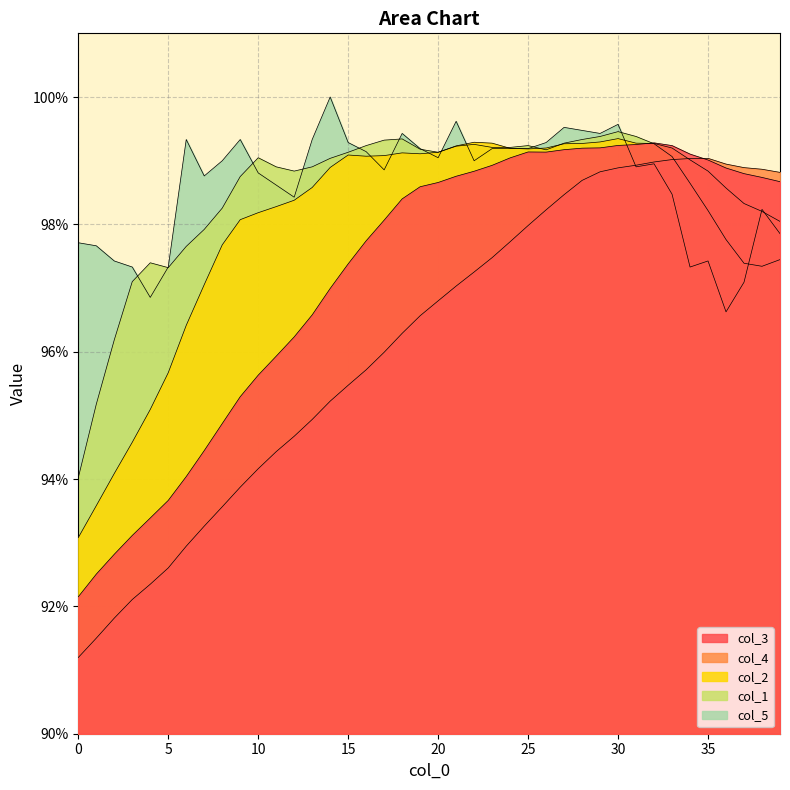

Which series has the largest total across all categories?

col_5